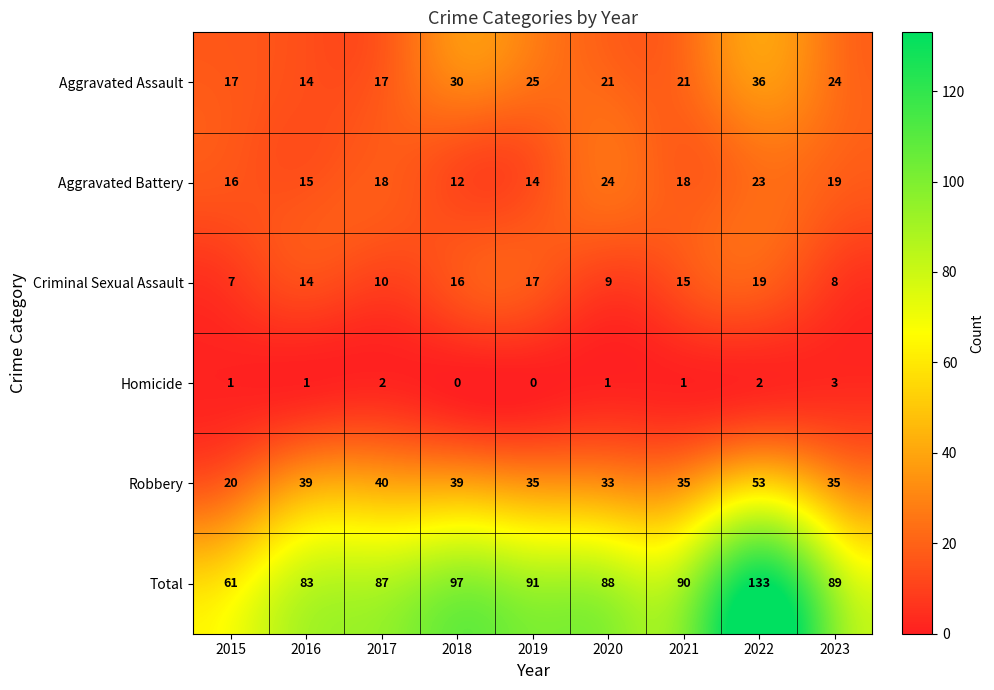

What is the sum of the Aggravated Battery values at 2023 and 2019?

33